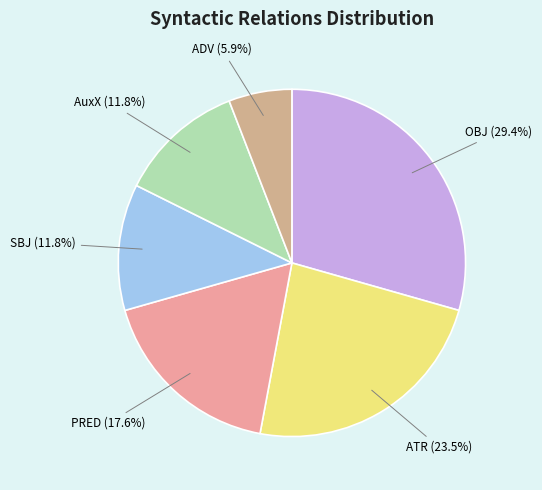

To the nearest percent, what is the difference between the largest and smallest slice percentages?

24%